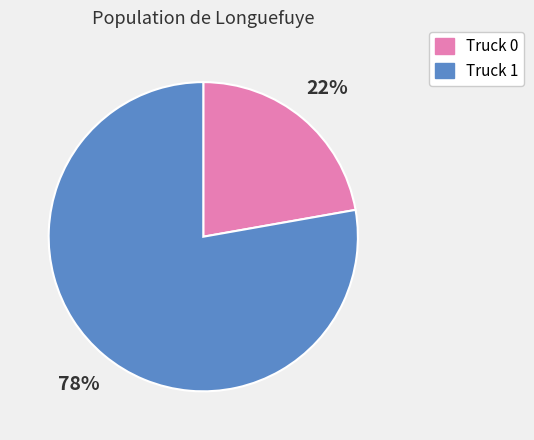

Which slice is the smallest?

Truck 0